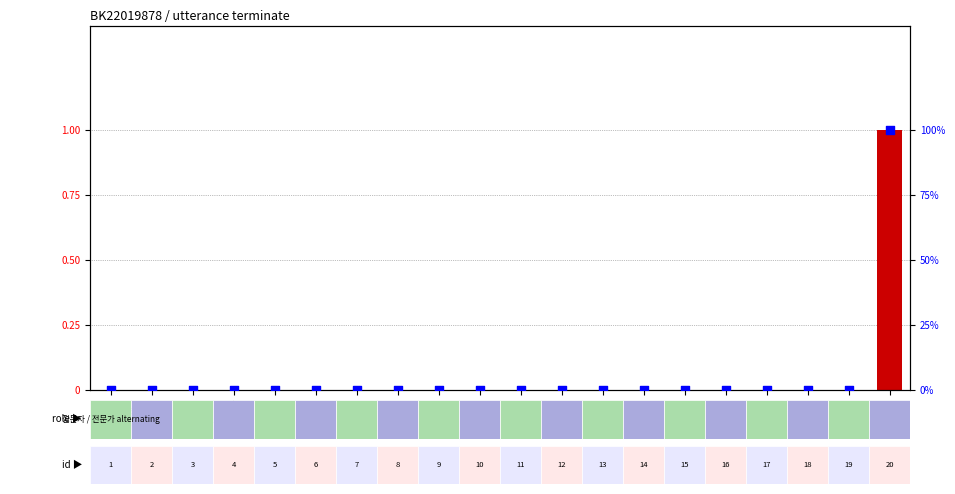

Is the value of percentile rank within the sample at 1 greater than the value of terminate at 19?

No